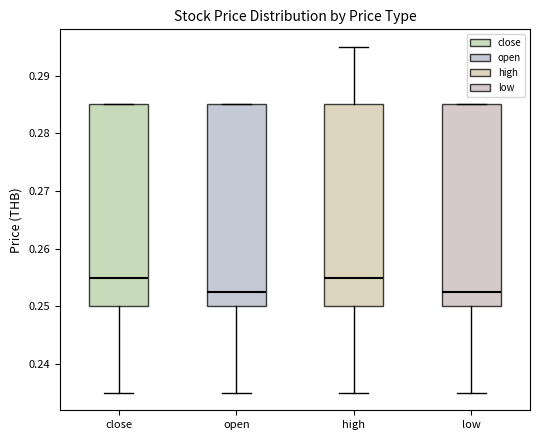

Reading left to right, read every box against the y-axis: the position of its median line, the range the box covers, and the ends of its whiskers. The values are not printed on the chart, so give them approximately, as read against the axis.

close: median 0.255, box 0.250 to 0.285, whiskers 0.235 to 0.285
open: median 0.253, box 0.250 to 0.285, whiskers 0.235 to 0.285
high: median 0.255, box 0.250 to 0.285, whiskers 0.235 to 0.295
low: median 0.253, box 0.250 to 0.285, whiskers 0.235 to 0.285